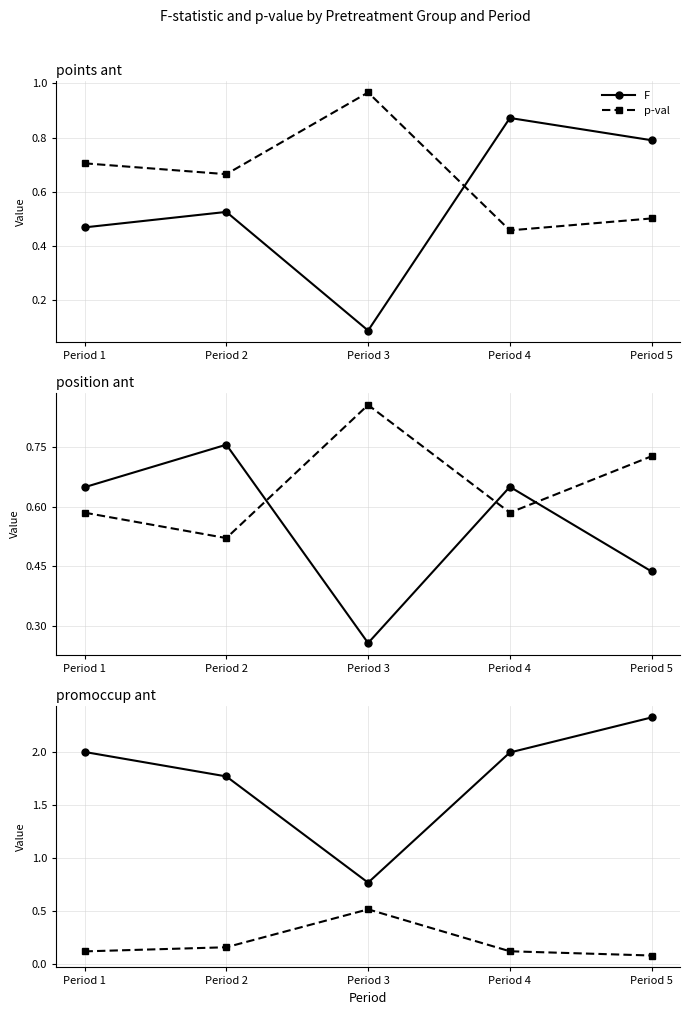

How many interior local valleys does the F series have?

1